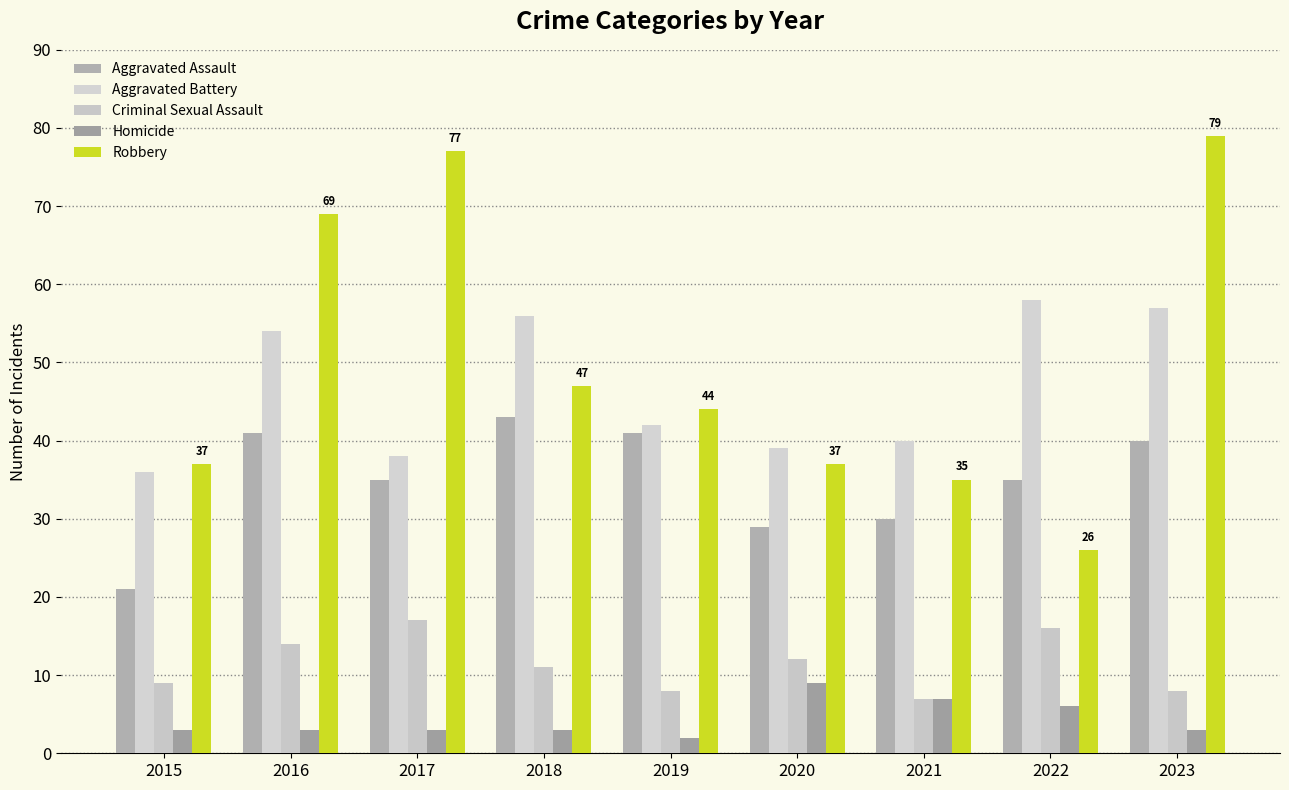

What is the value of the Aggravated Assault bar at the 4th from the left?

43